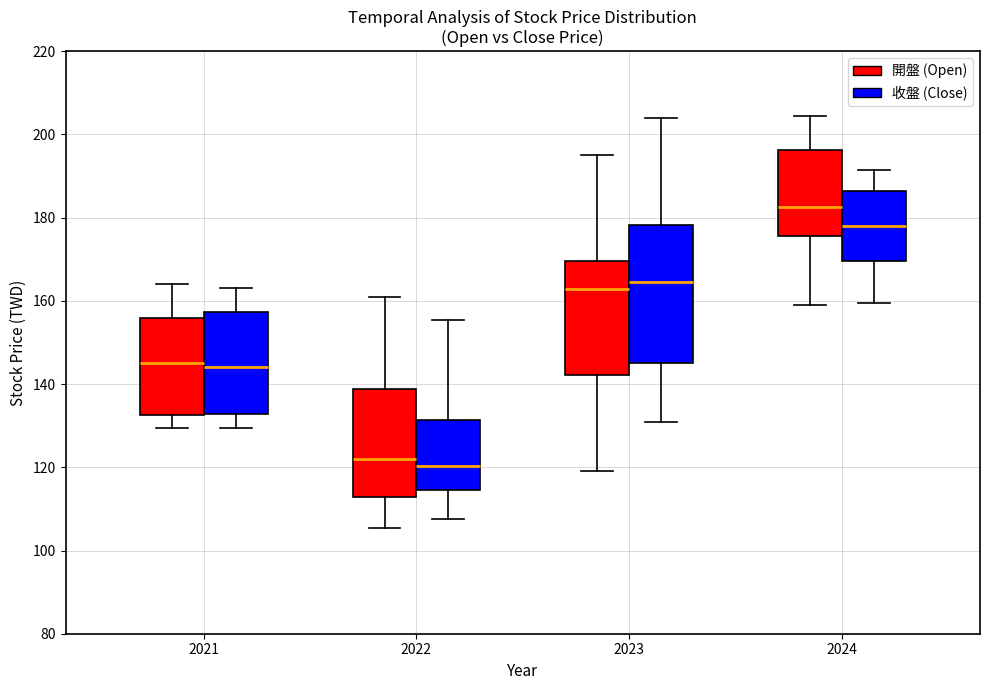

Reading left to right, read every box against the y-axis: the position of its median line, the range the box covers, and the ends of its whiskers. The values are not printed on the chart, so give them approximately, as read against the axis.

2021 (開盤 (Open)): median 146, box 132 to 156, whiskers 130 to 164
2021 (收盤 (Close)): median 144, box 132 to 158, whiskers 130 to 164
2022 (開盤 (Open)): median 122, box 112 to 138, whiskers 106 to 162
2022 (收盤 (Close)): median 120, box 114 to 132, whiskers 108 to 156
2023 (開盤 (Open)): median 162, box 142 to 170, whiskers 120 to 196
2023 (收盤 (Close)): median 164, box 146 to 178, whiskers 132 to 204
2024 (開盤 (Open)): median 182, box 176 to 196, whiskers 160 to 204
2024 (收盤 (Close)): median 178, box 170 to 186, whiskers 160 to 192